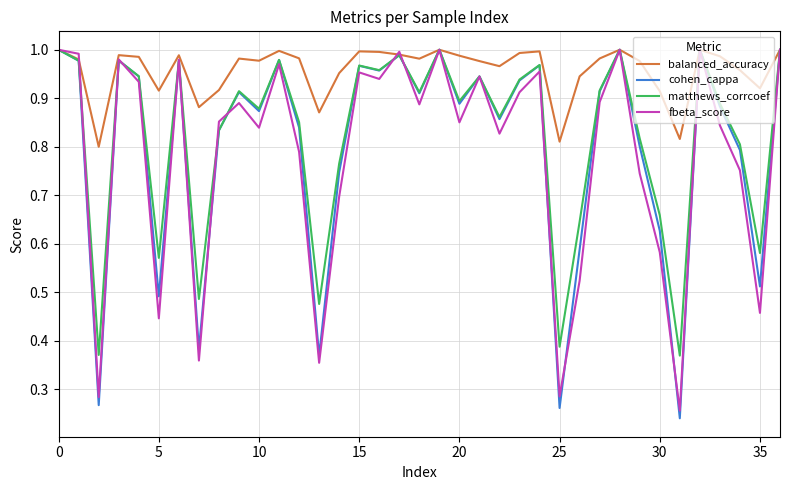

Which series has the largest total across all categories?

balanced_accuracy